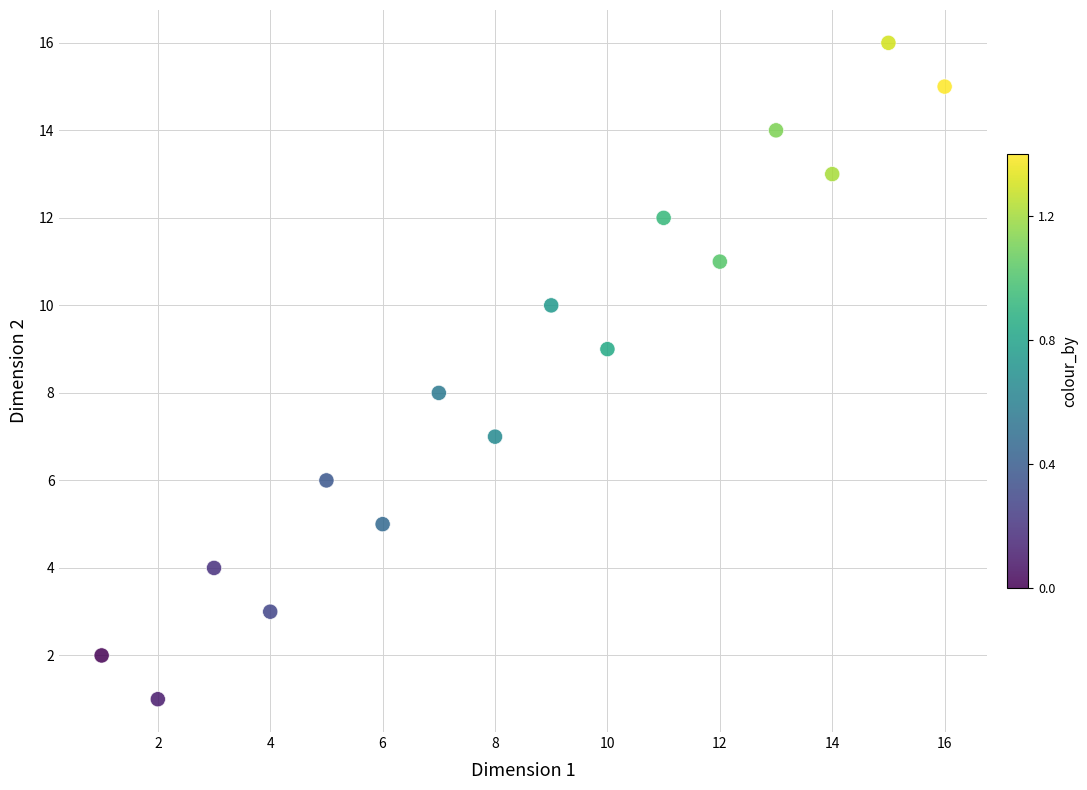

What is the range of Y values (max minus min)?

15